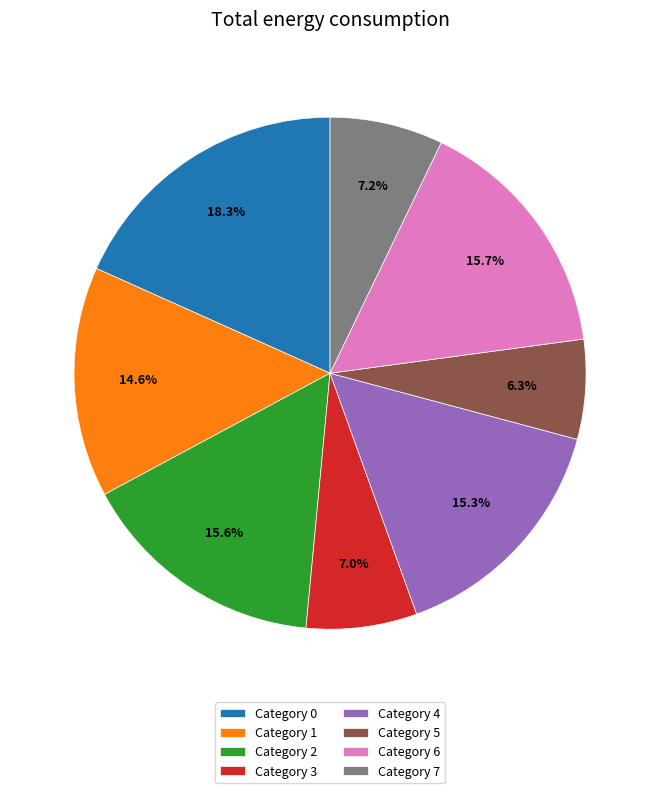

What is the ratio of the value at Category 5 to the value at Category 7?

0.9